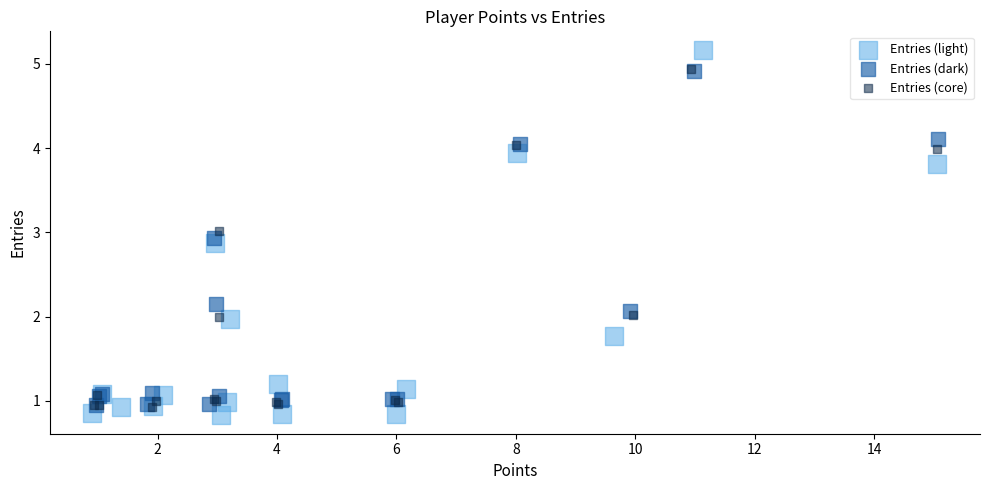

Which series reaches the maximum Y coordinate?

Entries (light)